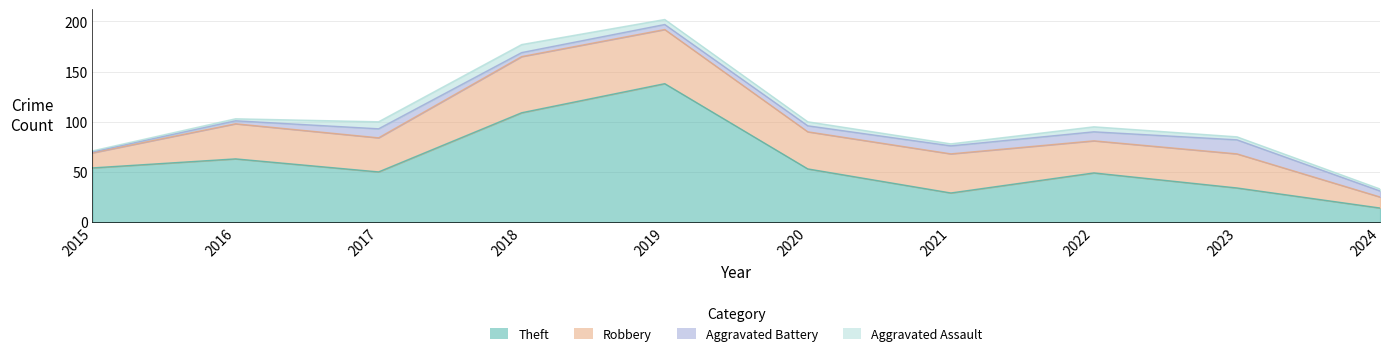

At which category is the sum across all series the highest?

2019